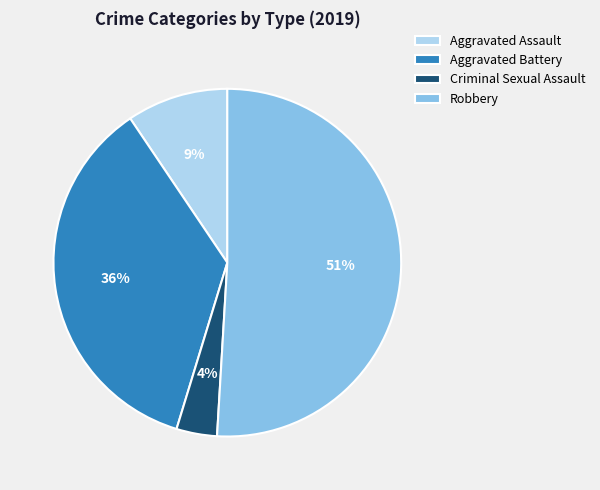

Count the number of slices in the pie.

4